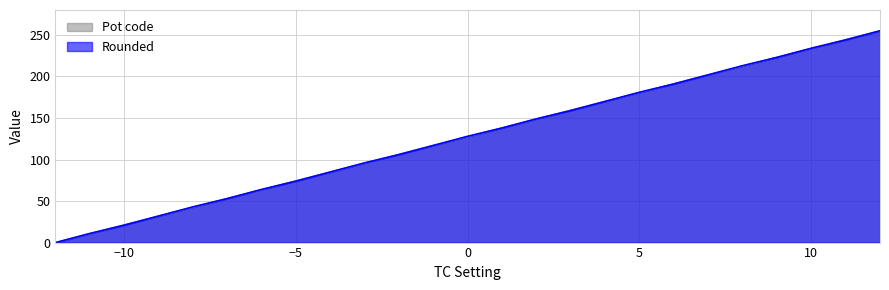

What value does the Pot code series have at -1?

116.9